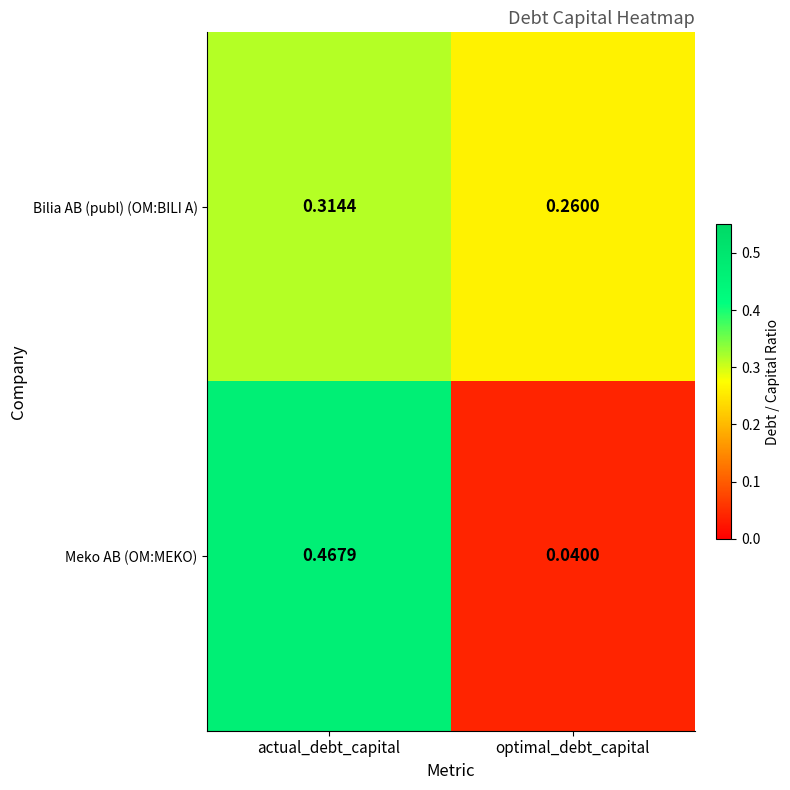

List the series in order of their peak value, lowest first.

Bilia AB (publ) (OM:BILI A), Meko AB (OM:MEKO)